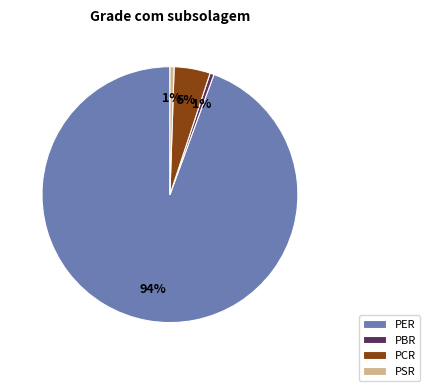

Do PSR and PCR together represent more than half of the pie?

No